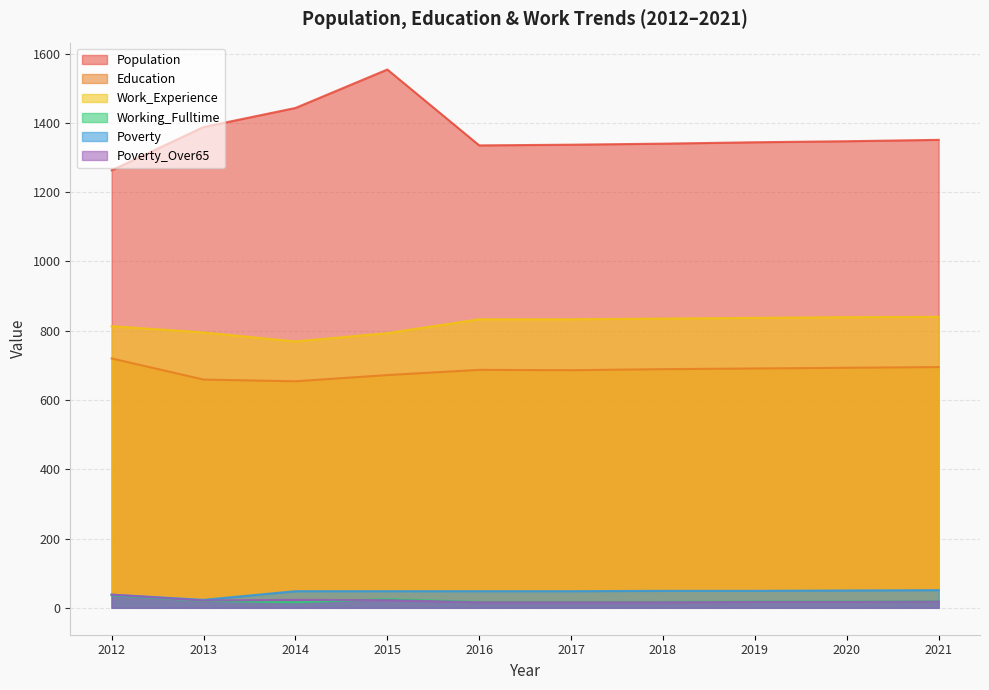

Is the value of Population at 2013 greater than the value of Poverty at 2018?

Yes